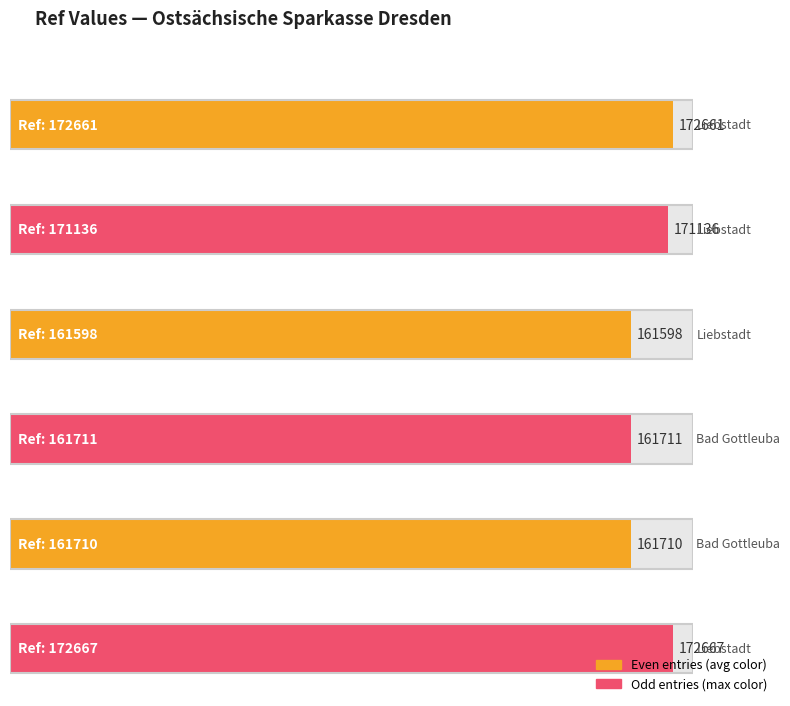

What is the label of the 2nd bar from the left?

171136